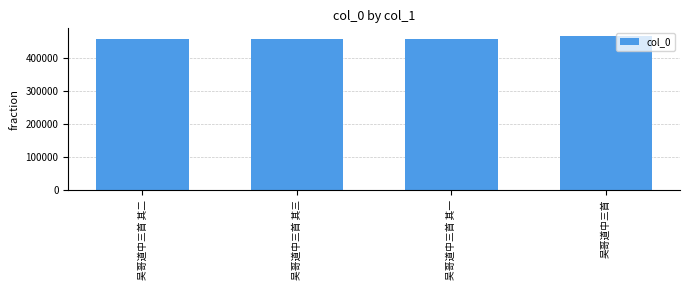

What is the minimum value shown in the chart?

457254